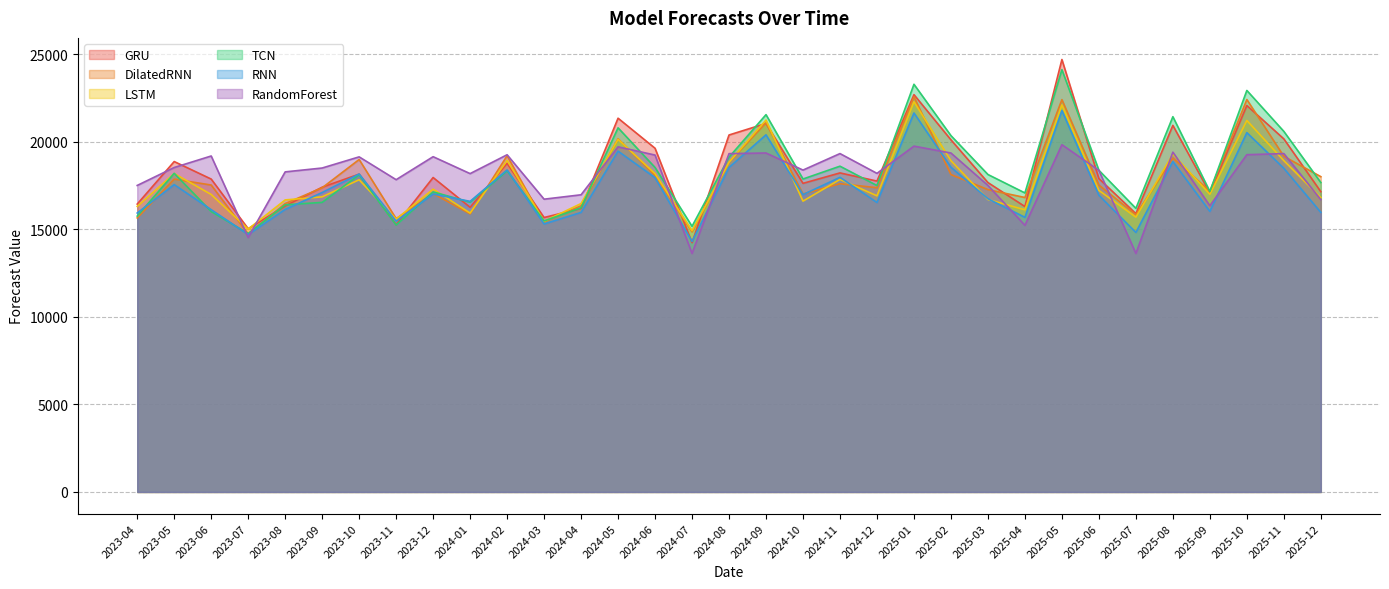

What is the average value of the GRU series?

18285.2